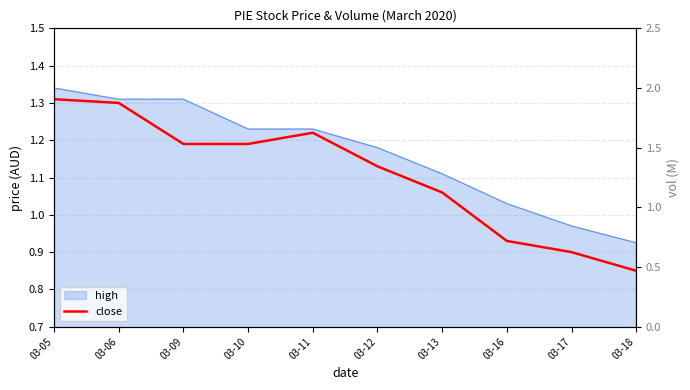

What is the average value?

1.1